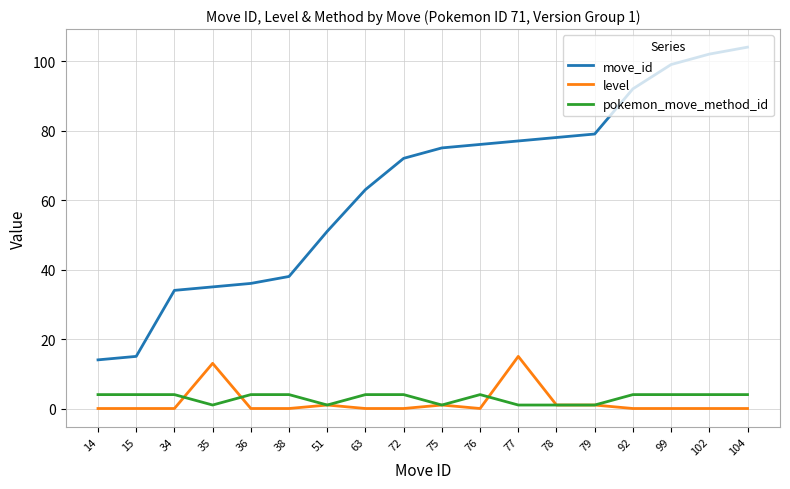

True or false: move_id and level intersect in this chart.

False